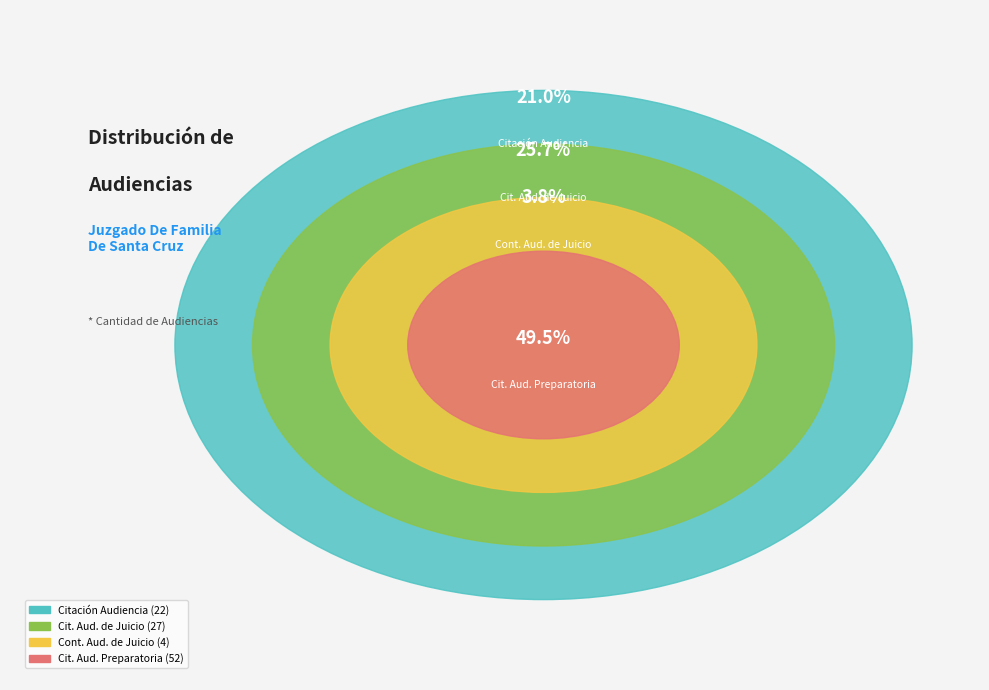

True or false: Continuación Audiencia De Juicio accounts for 17% of the total.

False